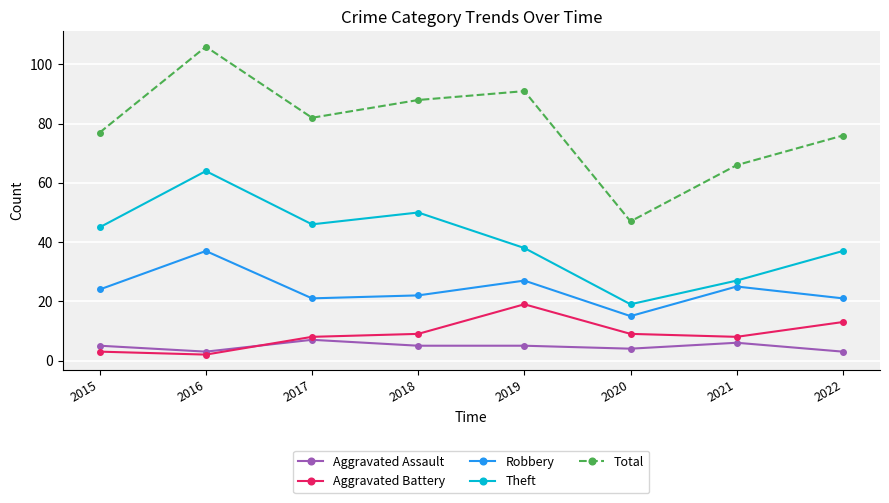

Which series changed the most between 2018 and 2019?

Theft